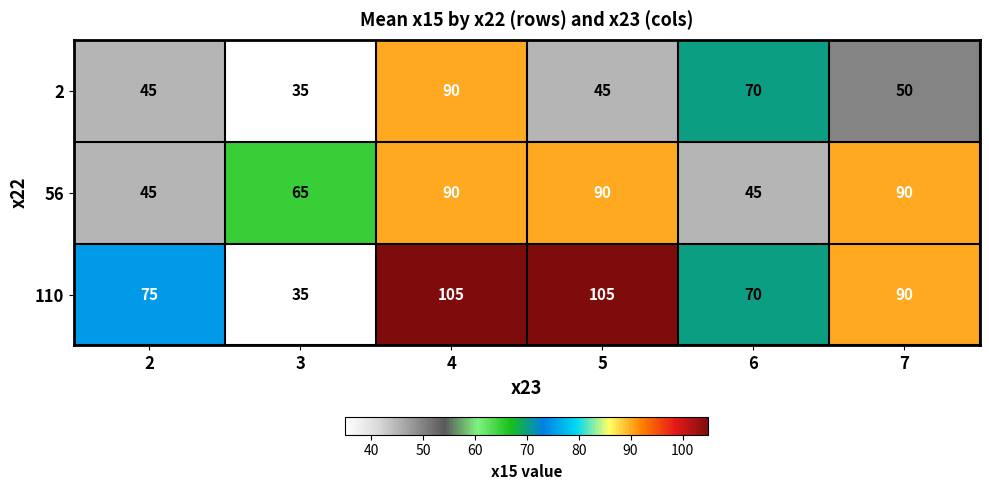

Is it true that 56 equals 142 at 5?

False